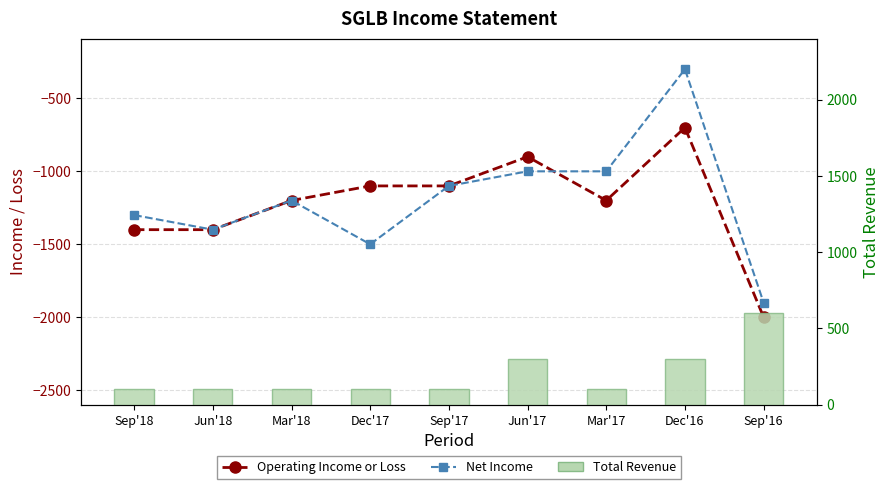

At Mar'17, list the series in order from smallest to largest.

Operating Income or Loss, Net Income, Total Revenue